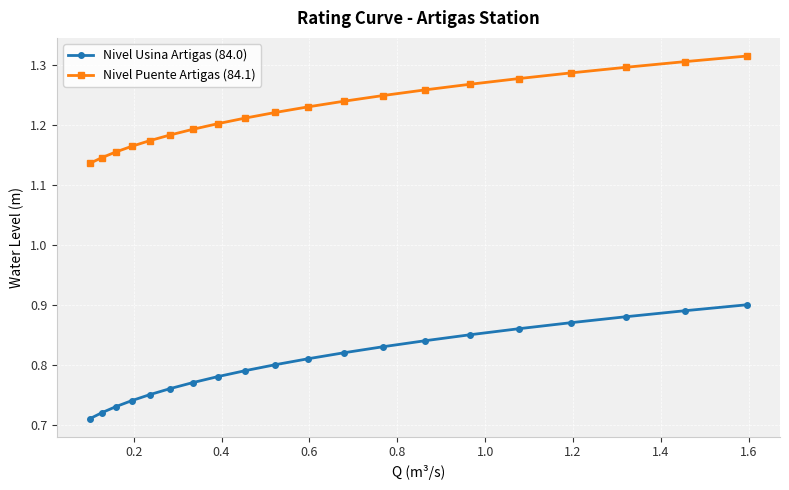

Rank the series by their maximum value, from lowest to highest.

Nivel Usina Artigas (84.0), Nivel Puente Artigas (84.1)